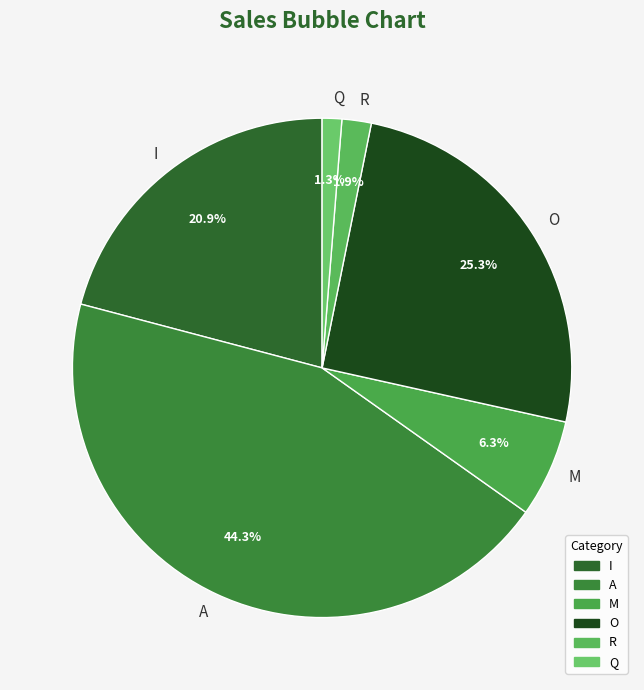

Which category has the smallest portion of the pie?

Q